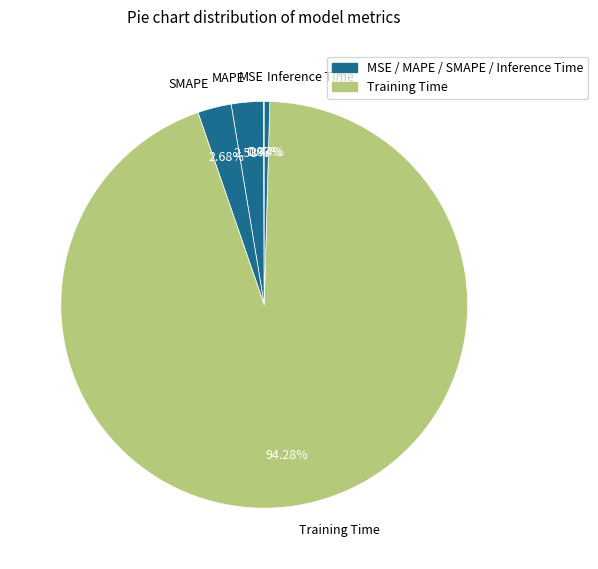

Which has a higher value, SMAPE or Inference Time?

SMAPE